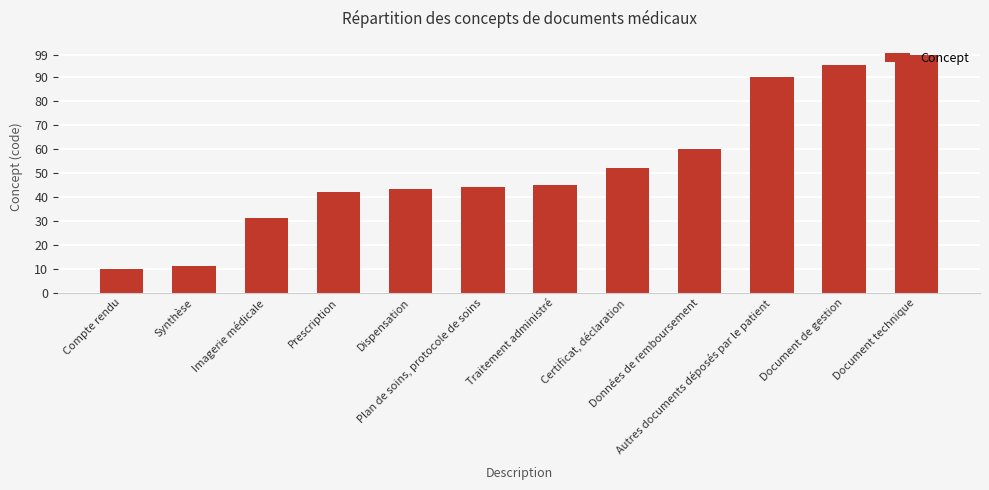

Rank the categories by value from lowest to highest.

Compte rendu, Synthèse, Imagerie médicale, Prescription, Dispensation, Plan de soins, protocole de soins, Traitement administré, Certificat, déclaration, Données de remboursement, Autres documents déposés par le patient, Document de gestion, Document technique